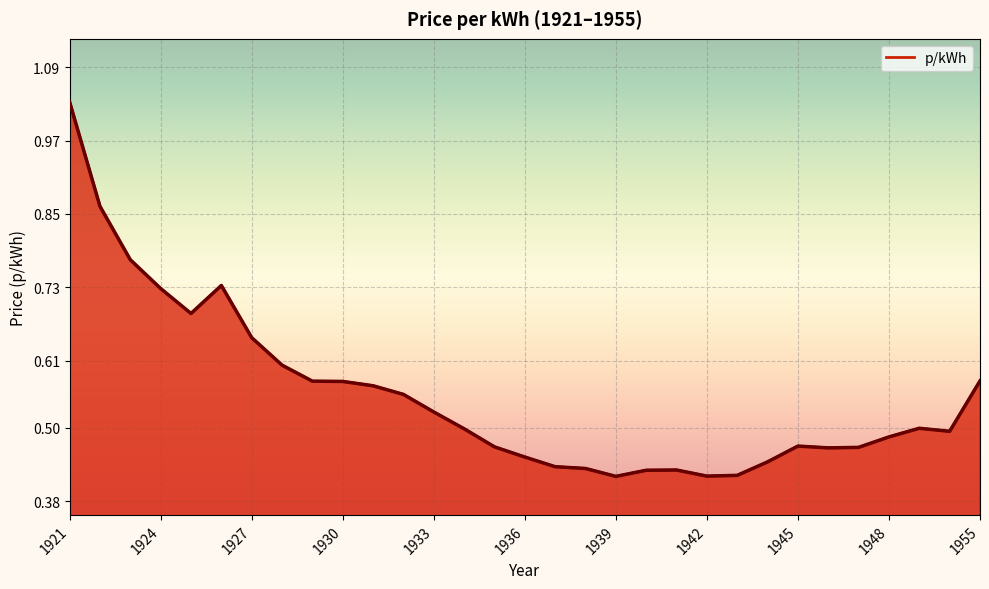

At which category does the chart reach its peak across all series?

1921